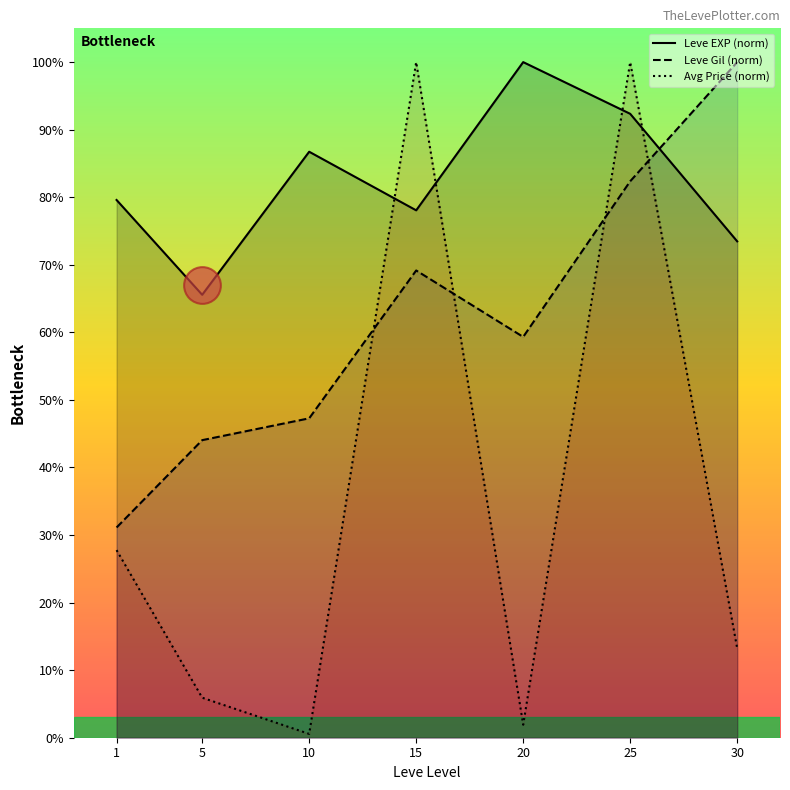

Which series reaches the maximum Y coordinate?

Leve EXP (norm)